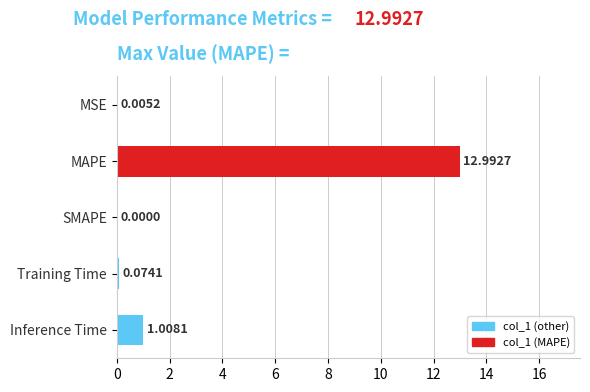

The value at MSE is 0.0. True or false?

True